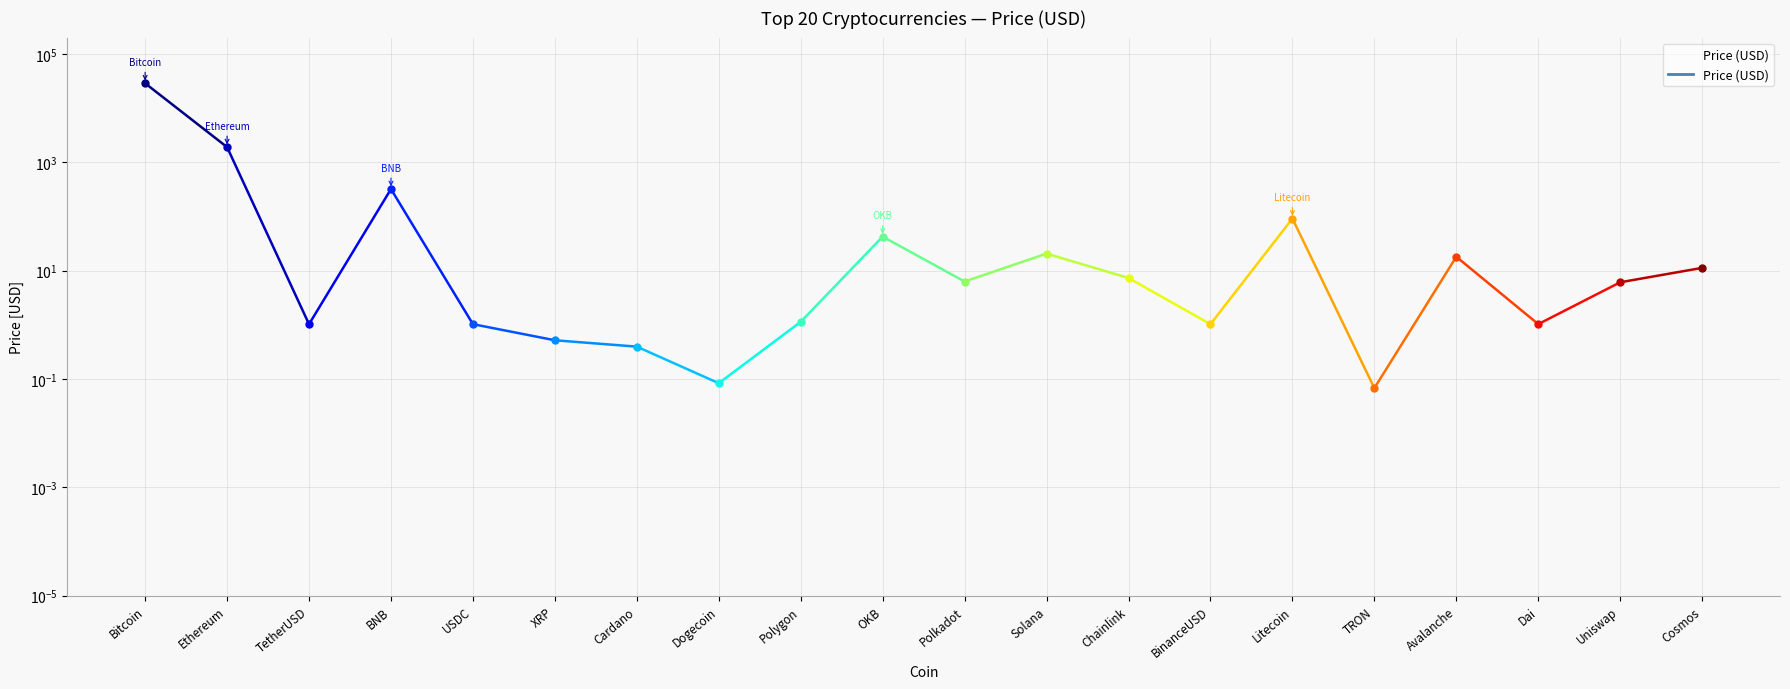

Where does the data first go above 6?

Bitcoin